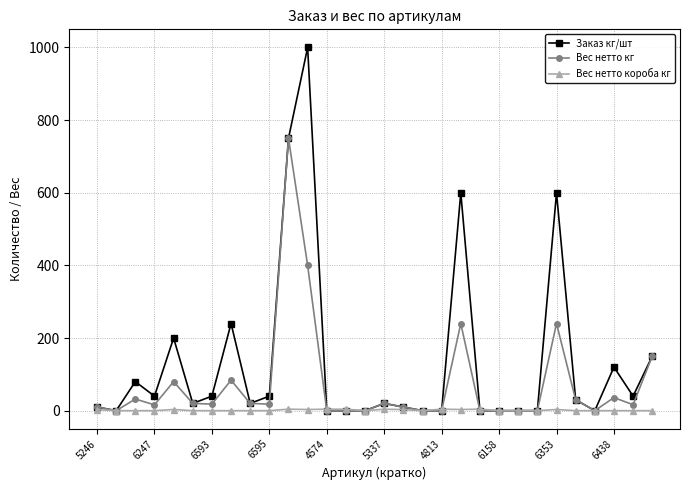

Which series has the largest total across all categories?

Заказ кг/шт